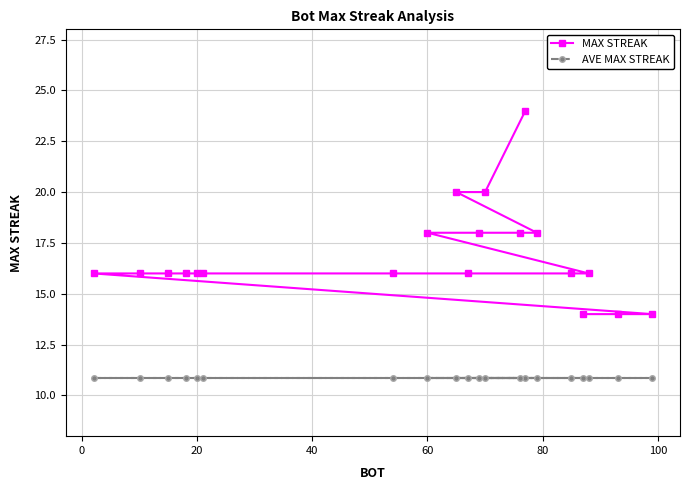

How many data points does each series have?

20